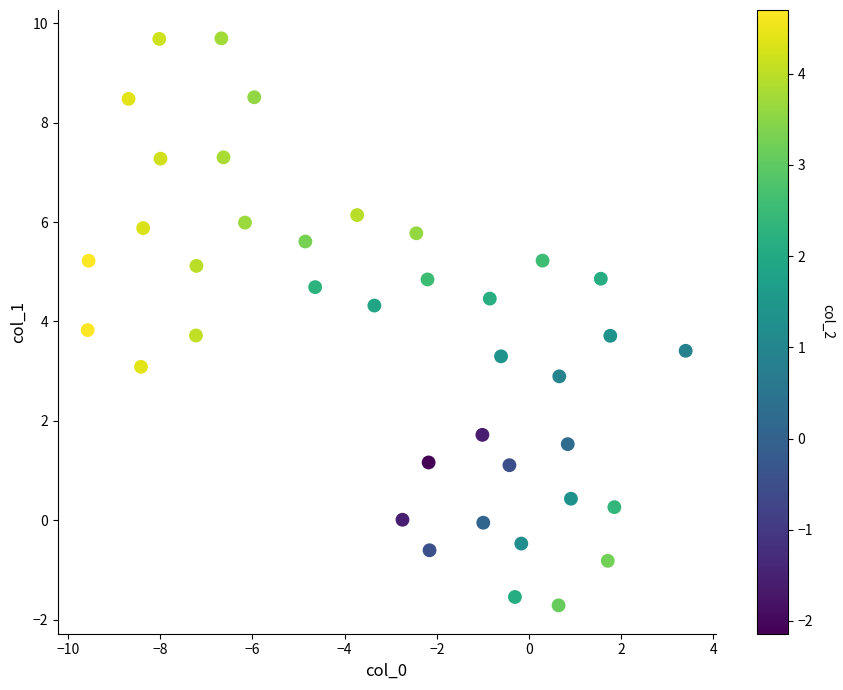

What is the range of X values (max minus min)?

13.0